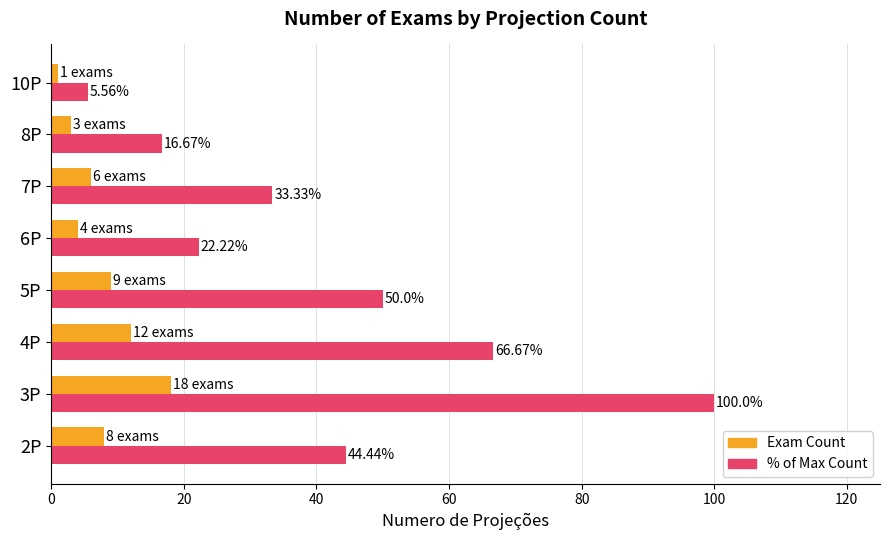

At how many categories does at least one series exceed 20?

6